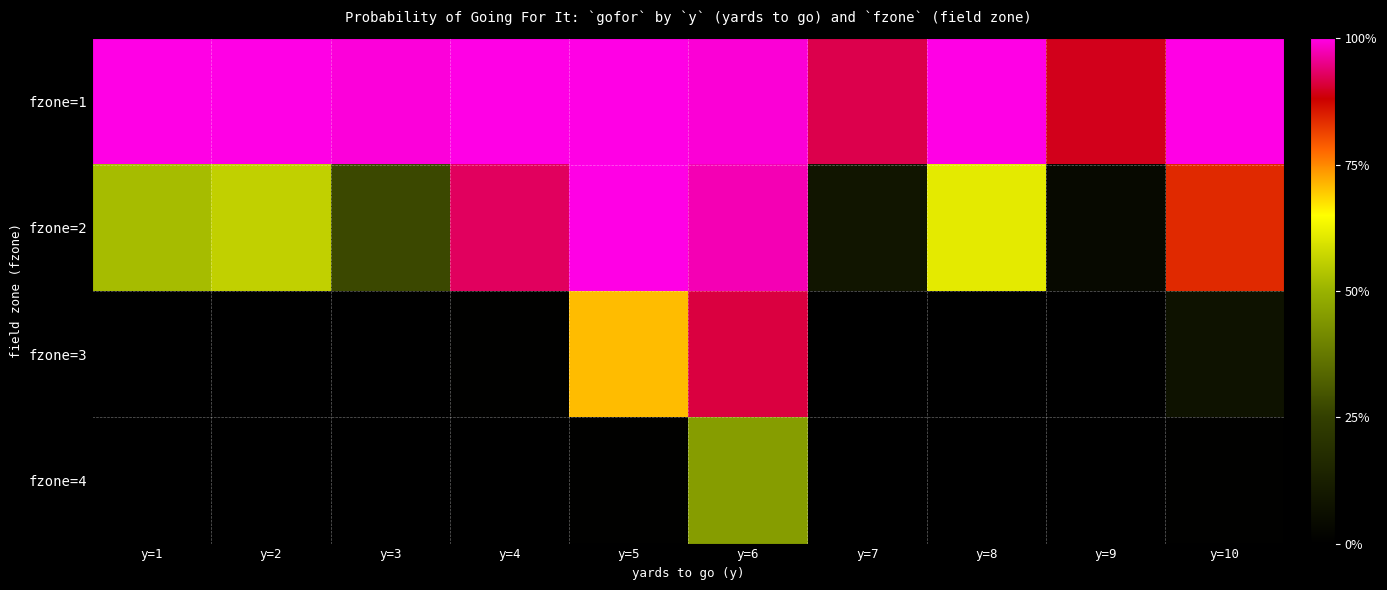

Which category has the highest value across all series?

y=4